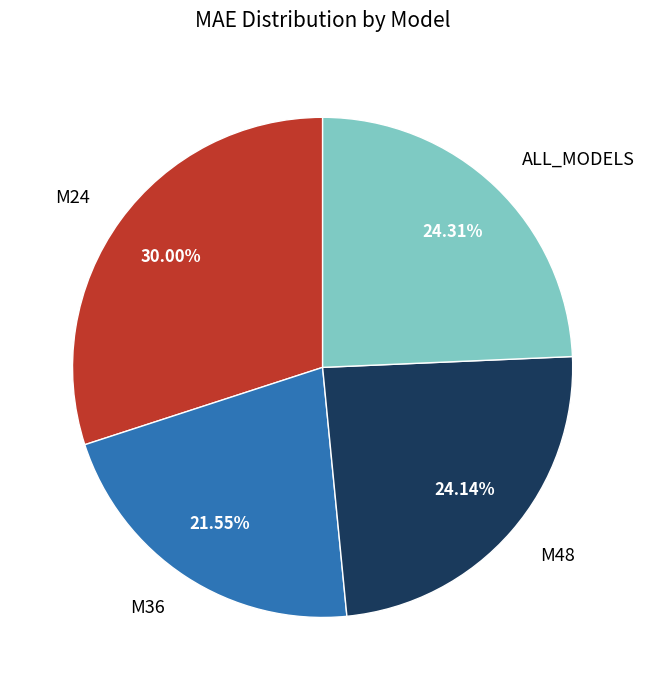

Count the number of slices in the pie.

4